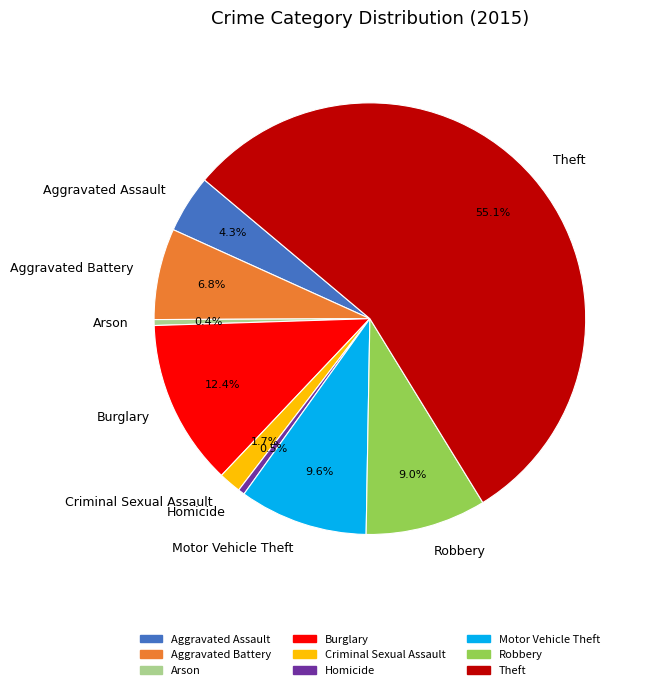

What is the largest slice in the pie chart?

Theft